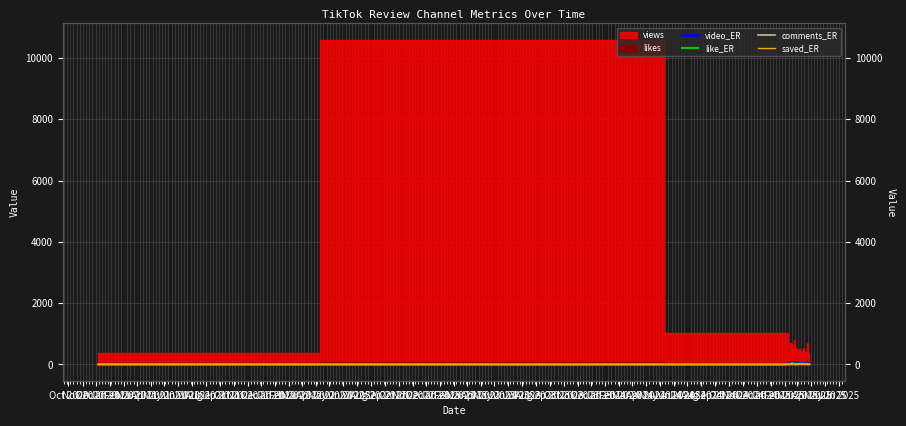

How many values in comments_ER are above zero?

39